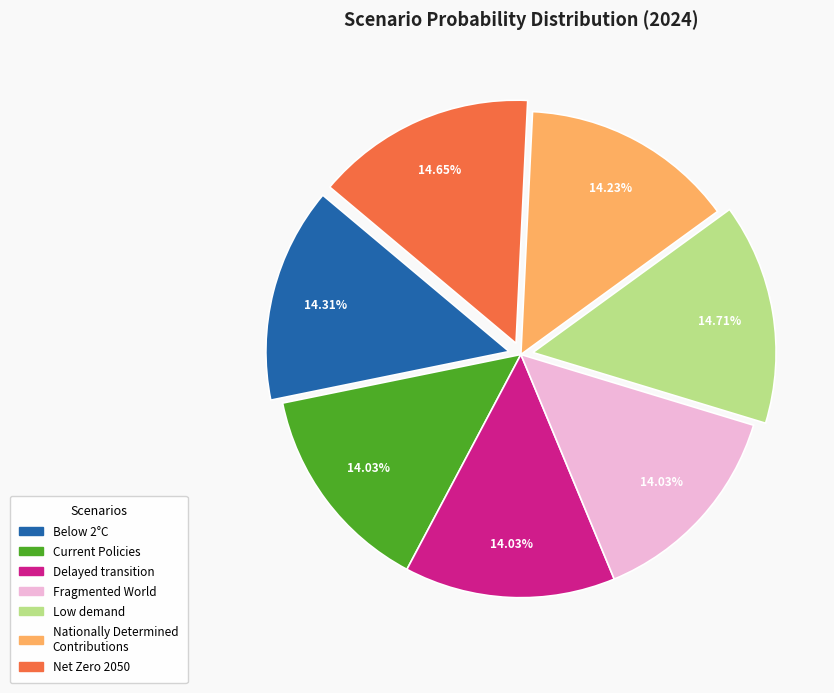

Does Low demand represent more than half of the total?

No